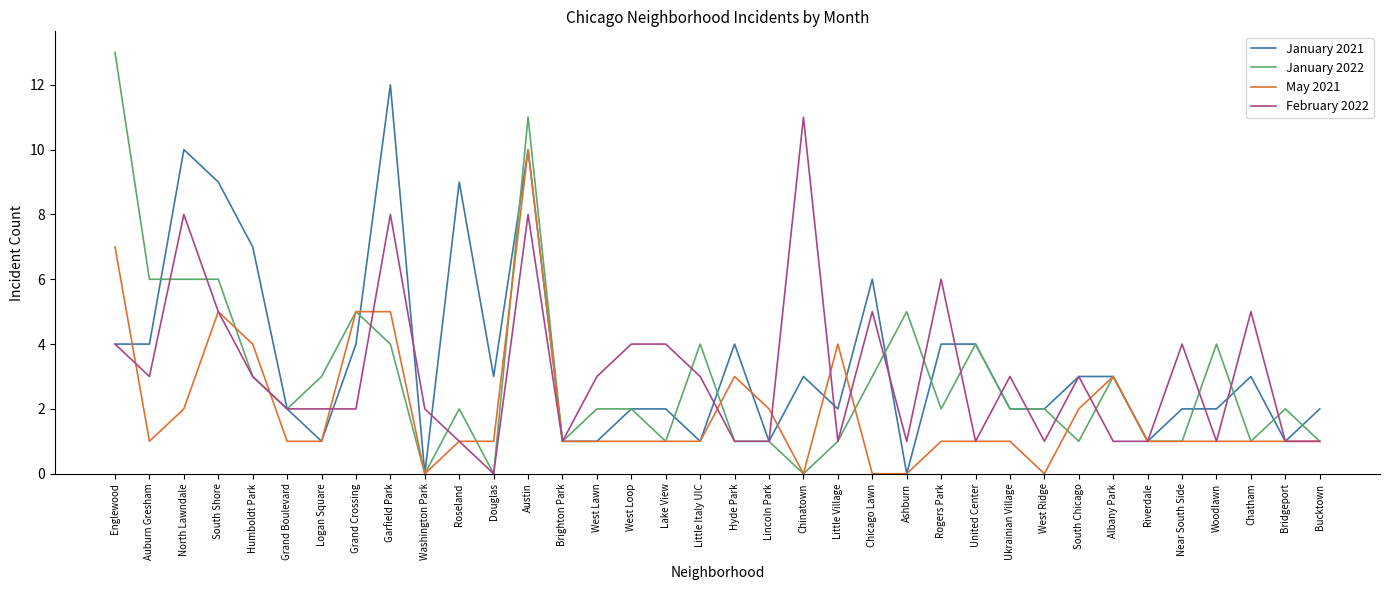

Between Douglas and Lincoln Park, which series saw the biggest shift?

January 2021